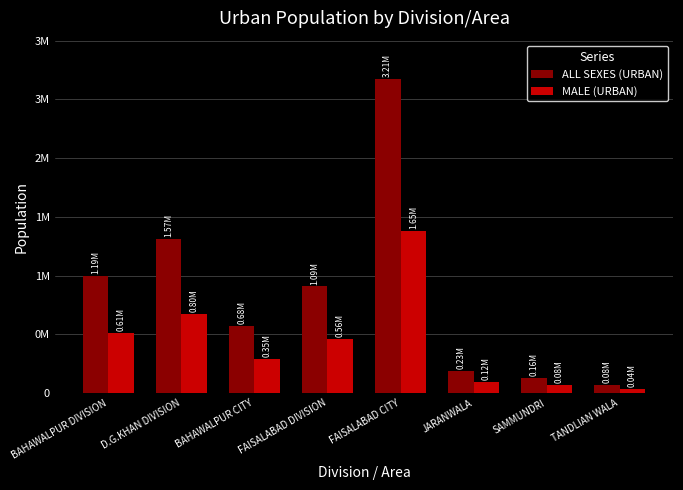

Reading left to right, transcribe all the data shown in this chart.

ALL SEXES (URBAN): BAHAWALPUR DIVISION=1193840	D.G.KHAN DIVISION=1572162	BAHAWALPUR CITY=682116	FAISALABAD DIVISION=1088580	FAISALABAD CITY=3210158	JARANWALA=226606	SAMMUNDRI=156938	TANDLIAN WALA=84495
MALE (URBAN): BAHAWALPUR DIVISION=609891	D.G.KHAN DIVISION=803367	BAHAWALPUR CITY=350186	FAISALABAD DIVISION=556376	FAISALABAD CITY=1651684	JARANWALA=116758	SAMMUNDRI=78834	TANDLIAN WALA=42915